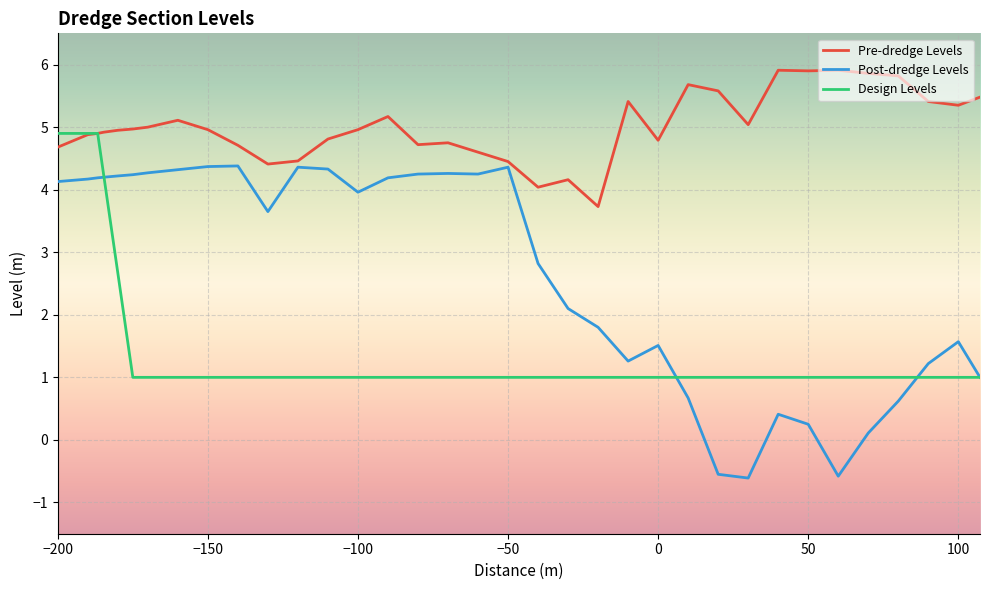

What is the smallest value displayed?

-0.6